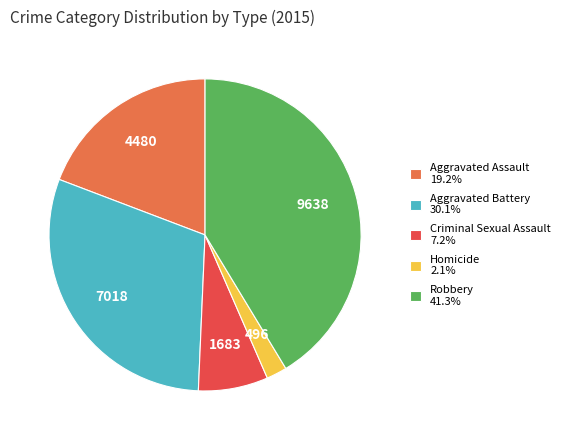

Combined, do Homicide and Aggravated Assault account for over 50%?

No